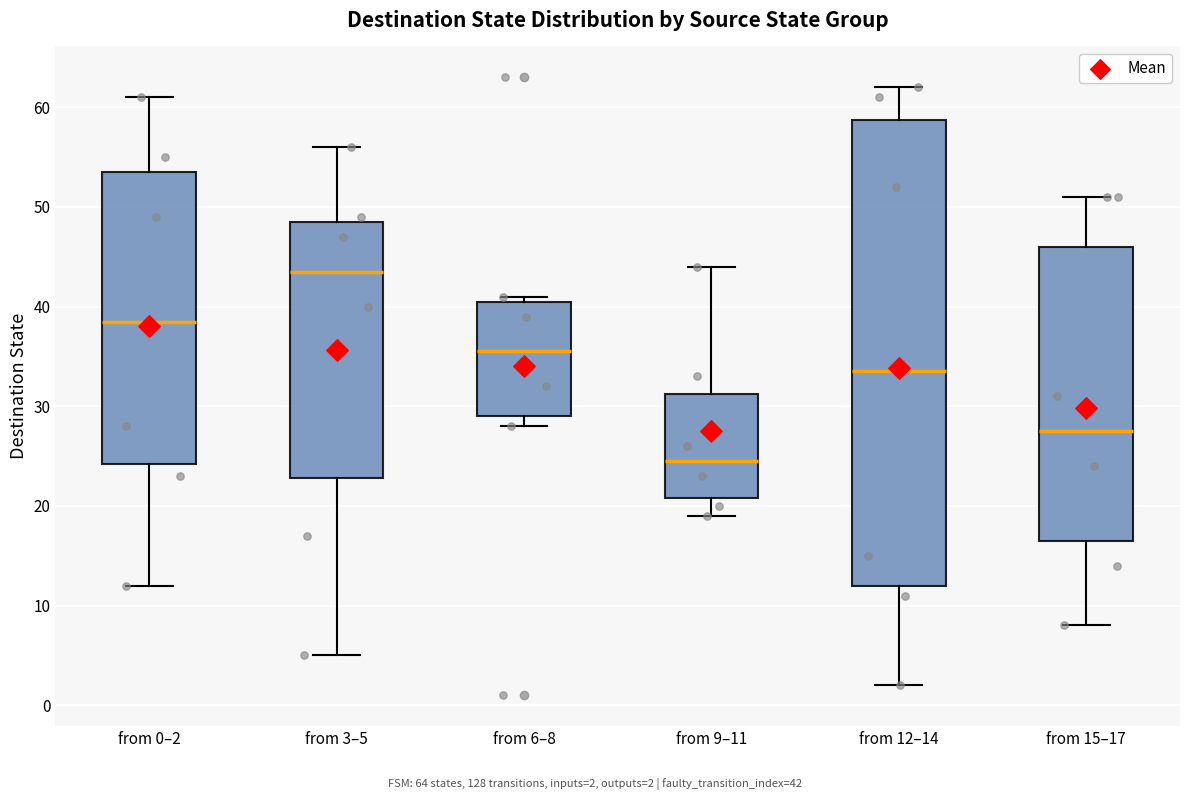

Where does the median line of the box for from 9–11 sit on the y-axis? The values are not printed on the chart, so give them approximately, as read against the axis.

25